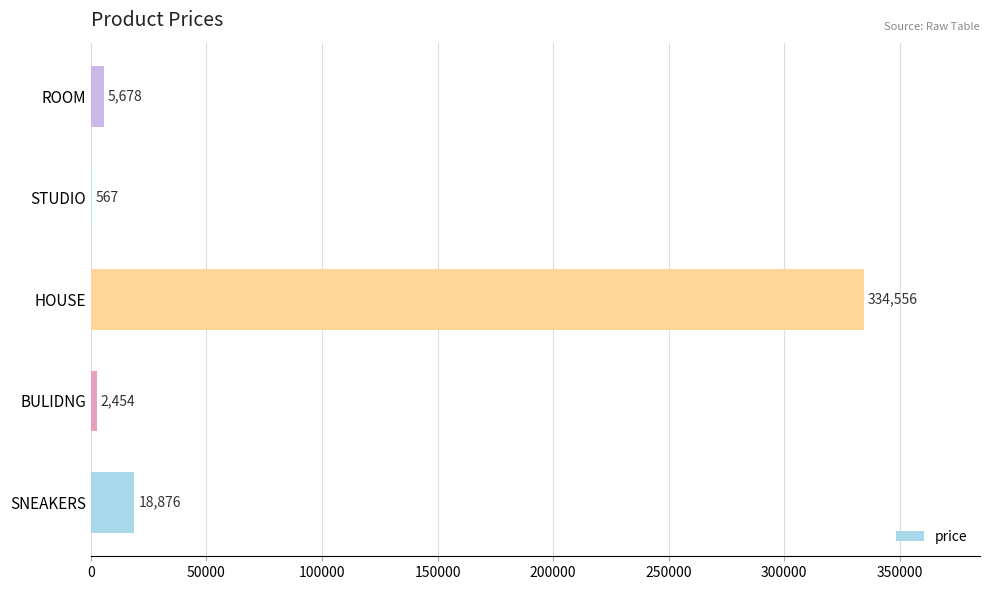

Read the value at SNEAKERS.

18876